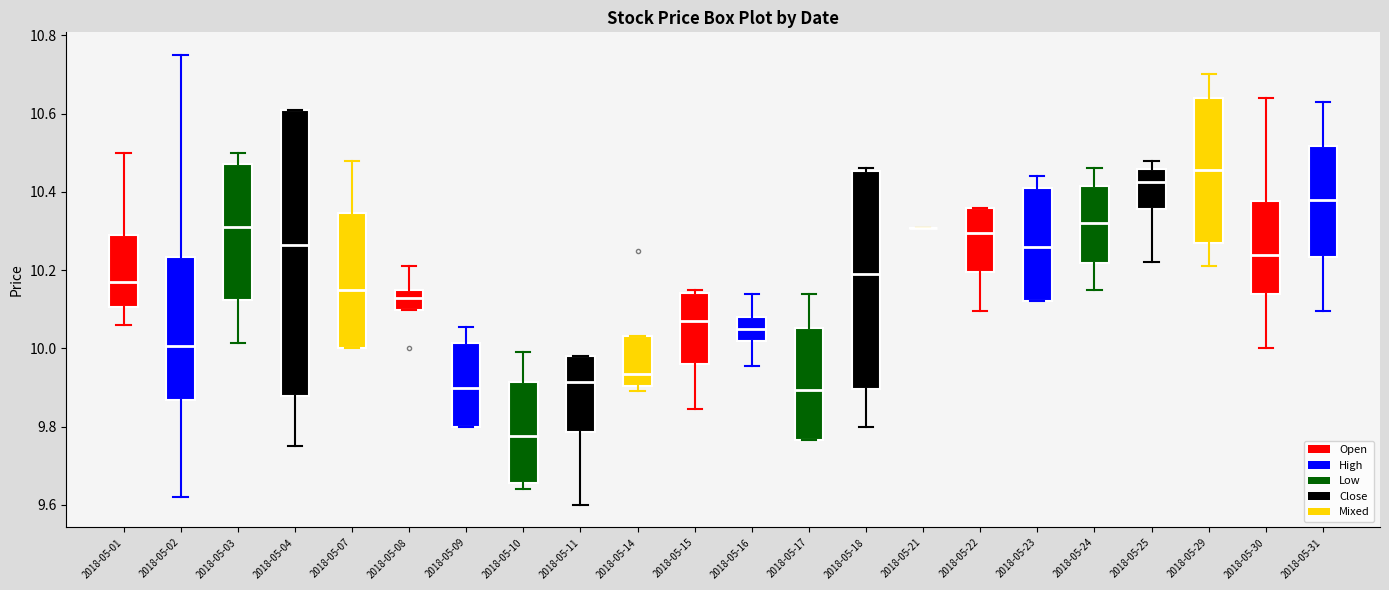

Where is the lower edge of the box for 2018-05-08 on the y-axis? The values are not printed on the chart, so give them approximately, as read against the axis.

10.10